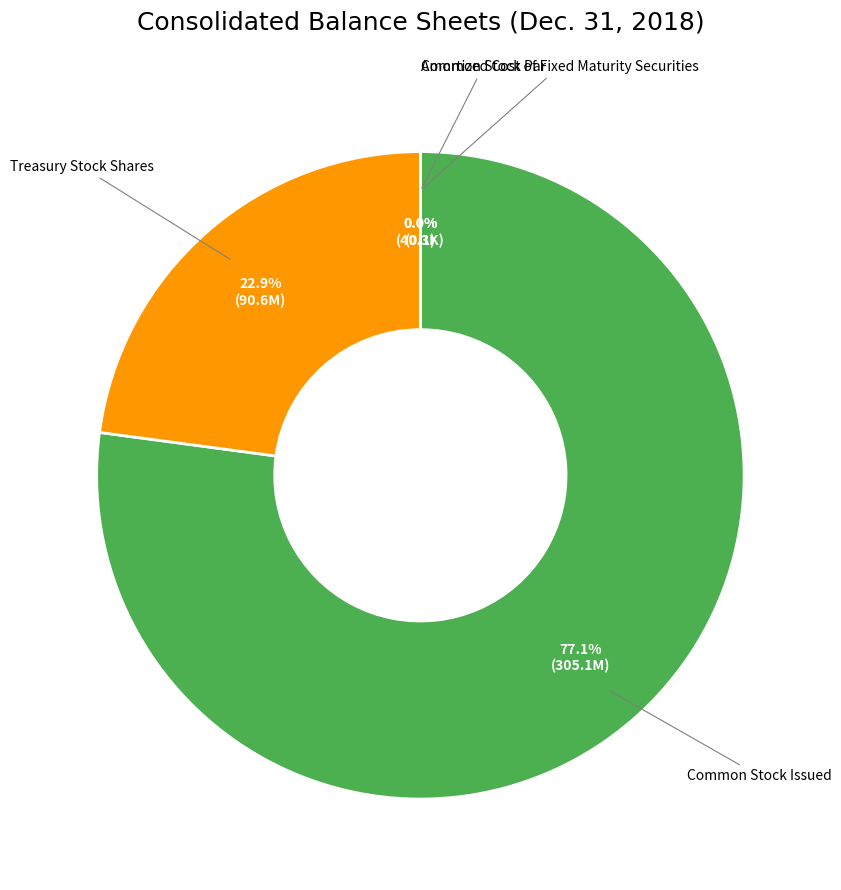

Which category accounts for the majority?

Common Stock Issued